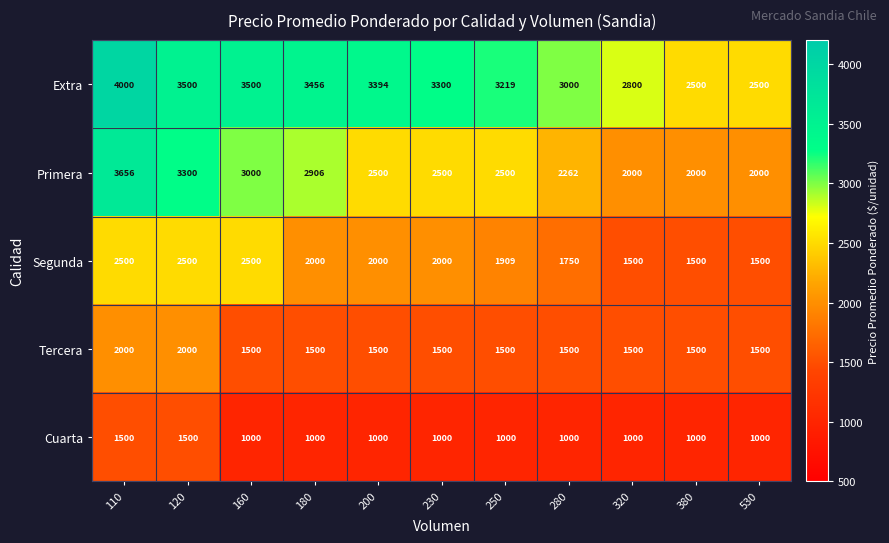

At which category is the sum across all series the highest?

110